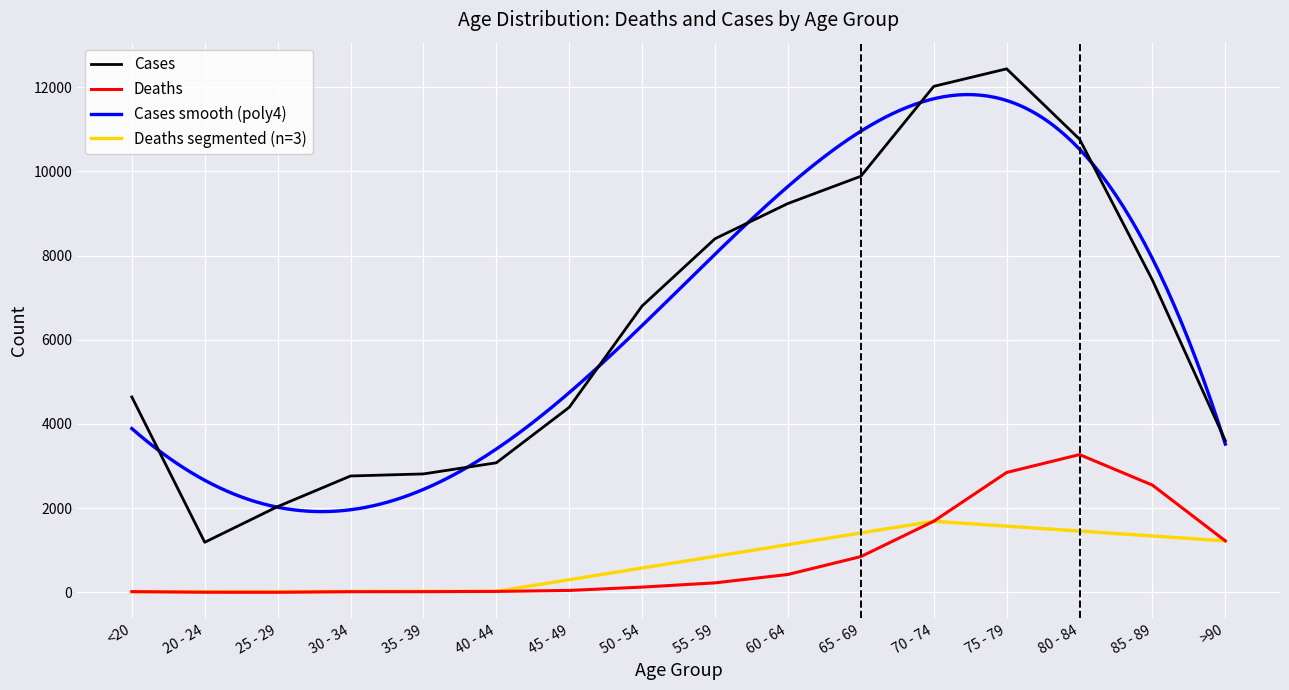

Is it true that Deaths equals 23 at 30 - 34?

False